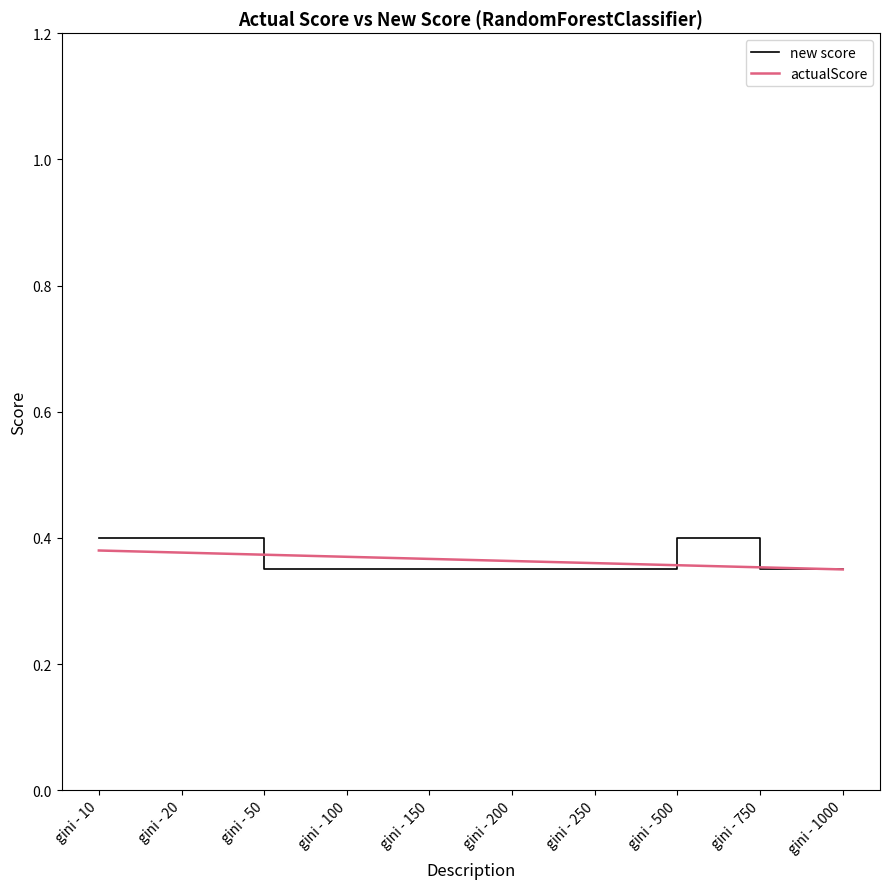

The new score series shows 0.6 at gini - 20. True or false?

False